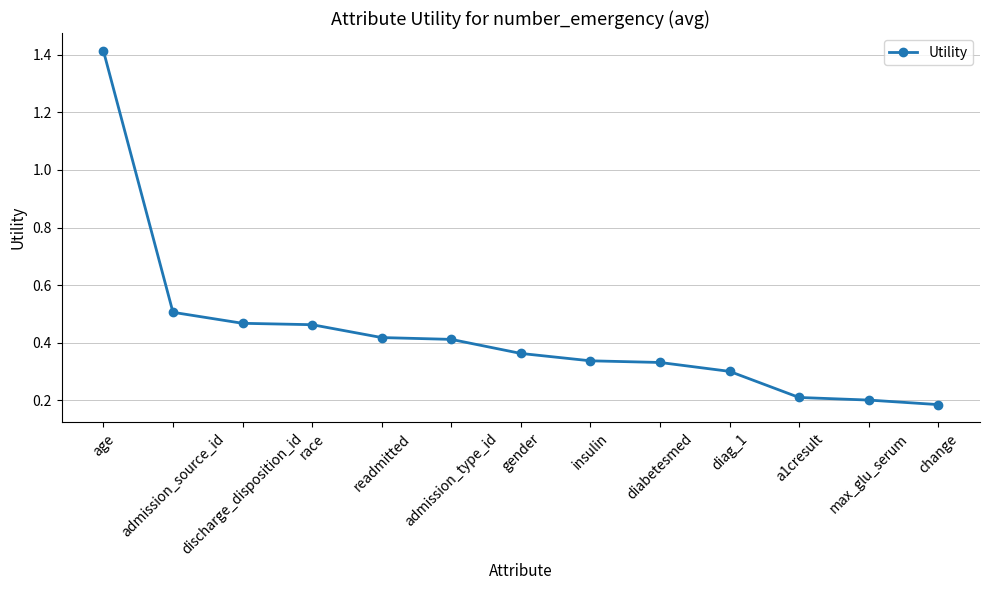

Which label corresponds to the smallest value in the chart?

change